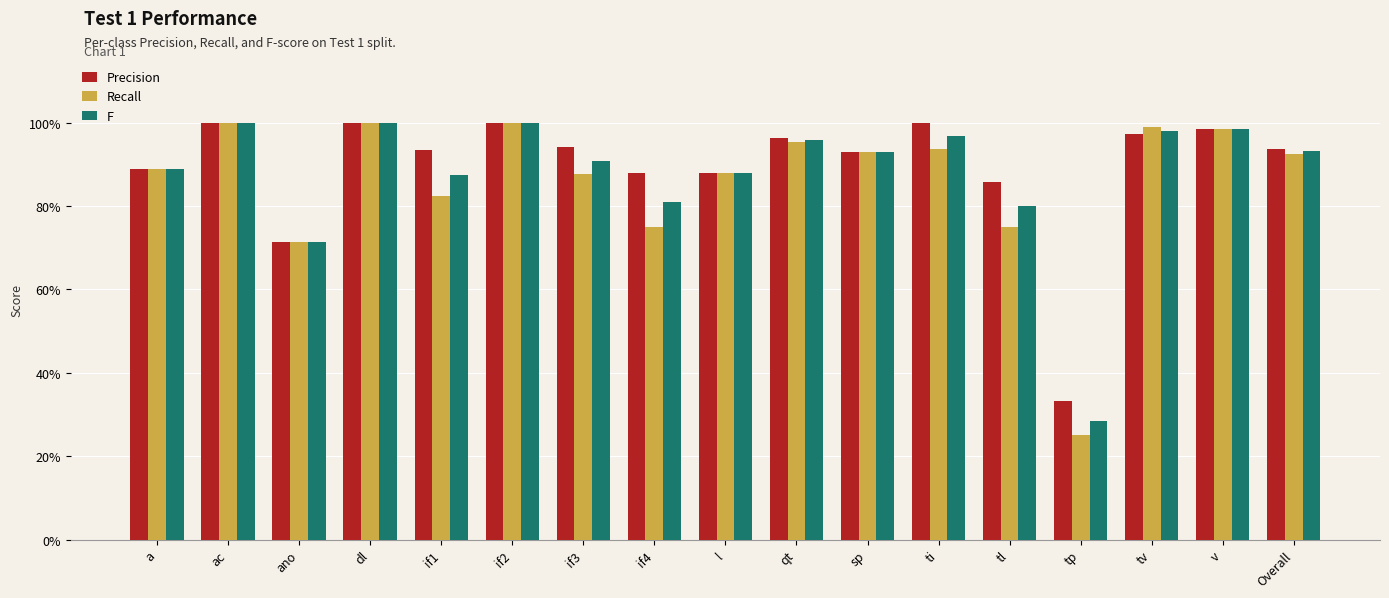

At which category is the sum across all series the highest?

ac